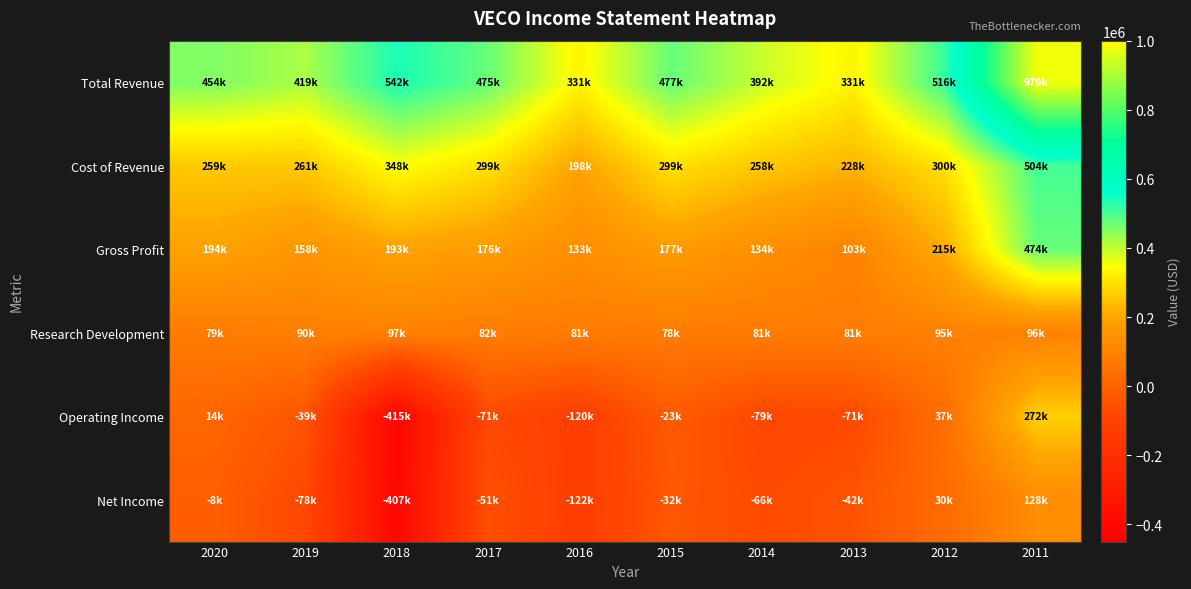

Which series has the widest spread of values?

Operating Income